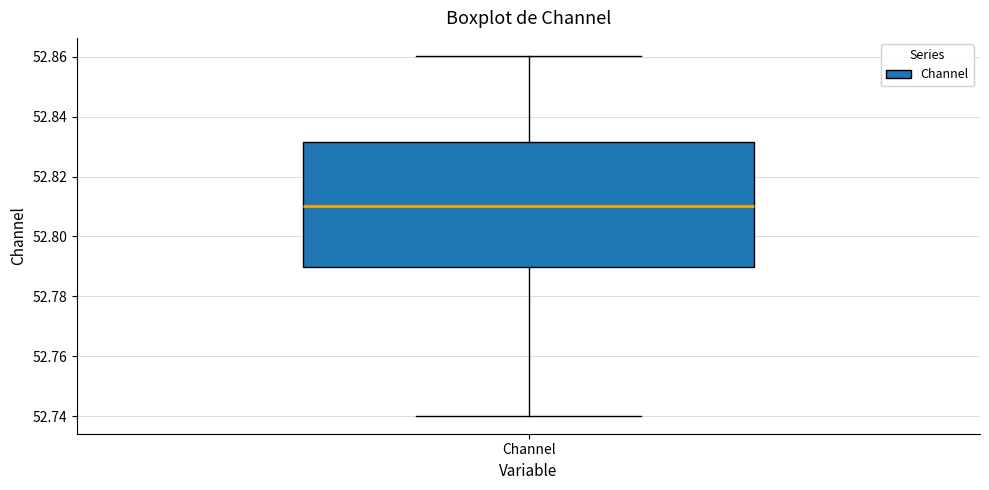

Read this box plot against the y-axis: the position of the median line, the range covered by the box, and the ends of both whiskers. The values are not printed on the chart, so give them approximately, as read against the axis.

median 52.810, box 52.790 to 52.832, whiskers 52.740 to 52.860